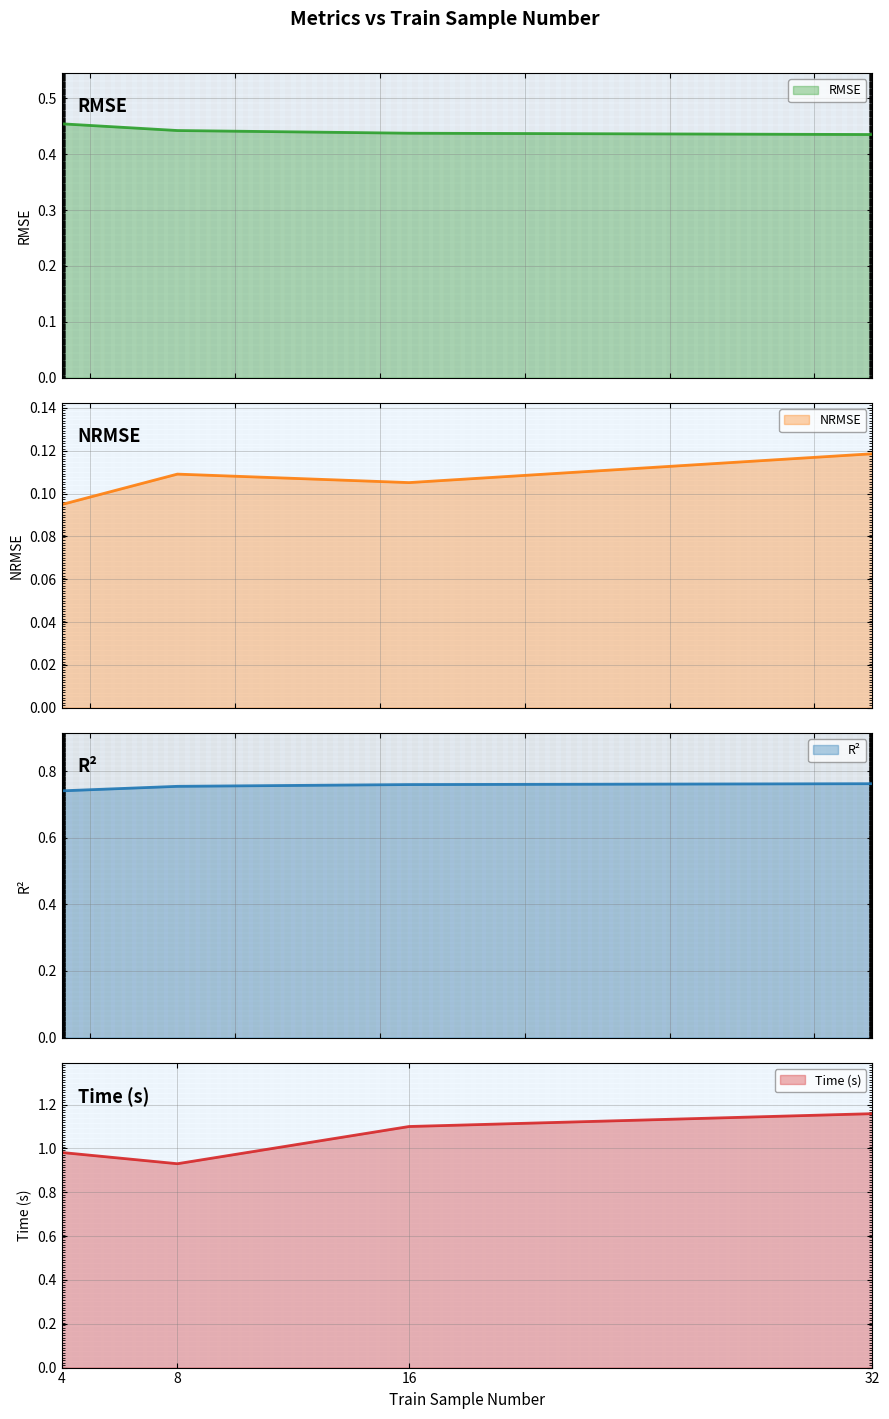

The value of R² line at 32 is 0.4. True or false?

False